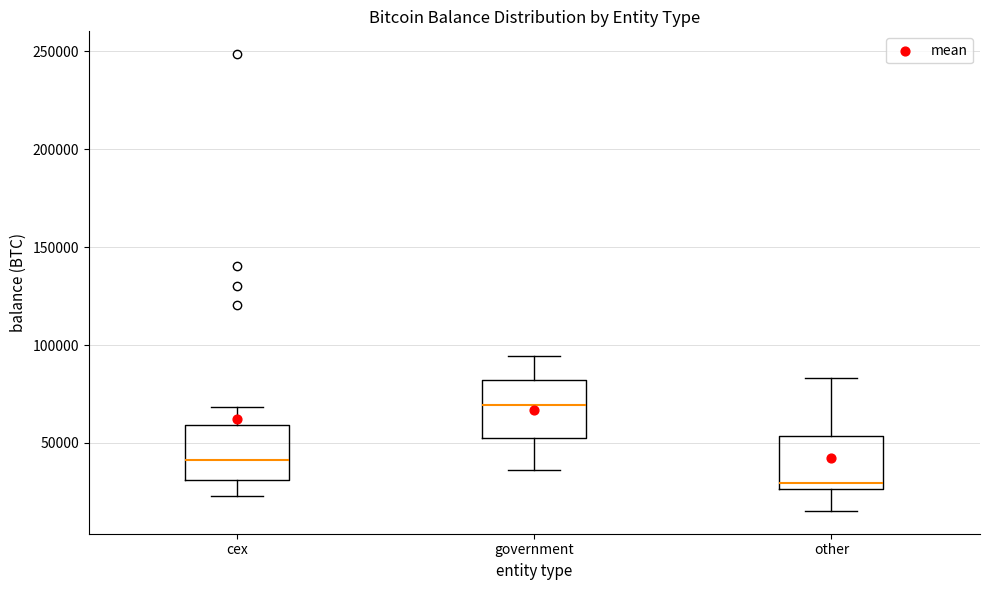

Where is the lower edge of the box for cex on the y-axis? The values are not printed on the chart, so give them approximately, as read against the axis.

30000